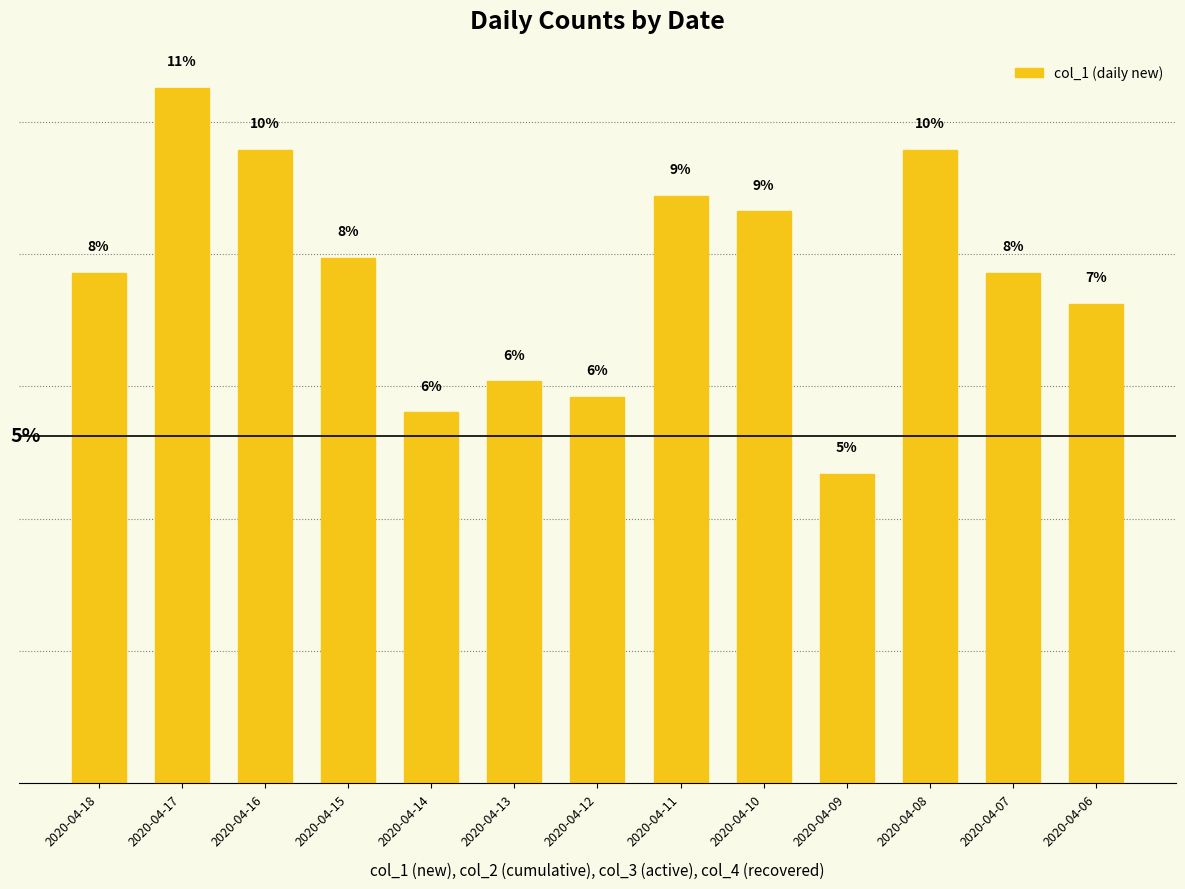

What is the difference between the maximum and minimum values?

5.8